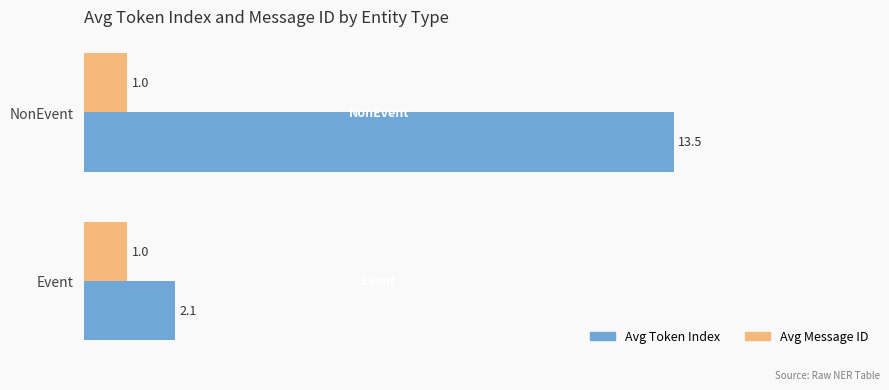

What is the difference between the maximum and minimum values in the Avg Token Index series?

11.4